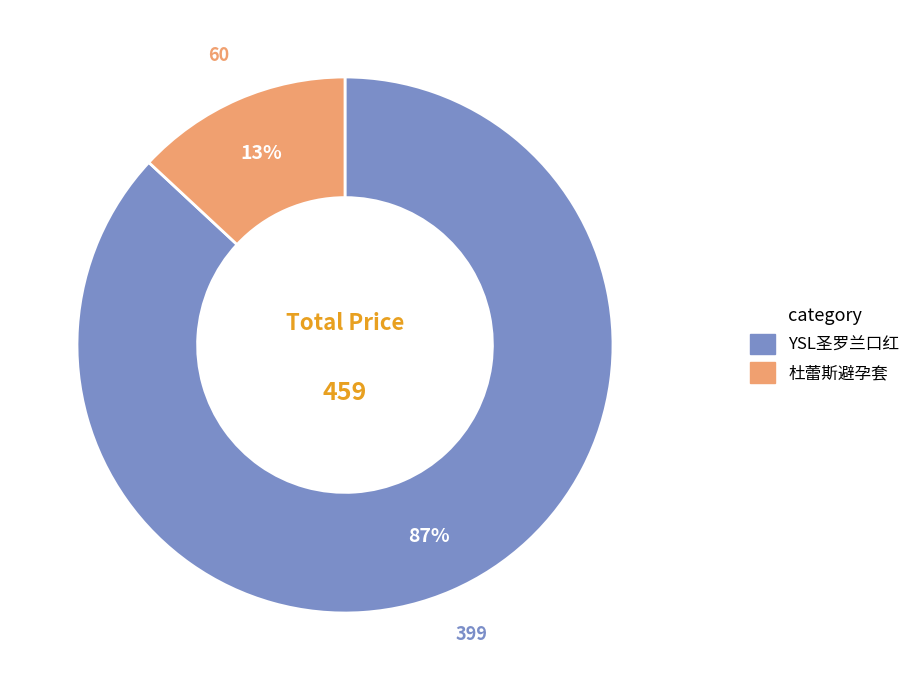

To the nearest percent, what is the combined percentage of 杜蕾斯避孕套 and YSL圣罗兰口红?

100%